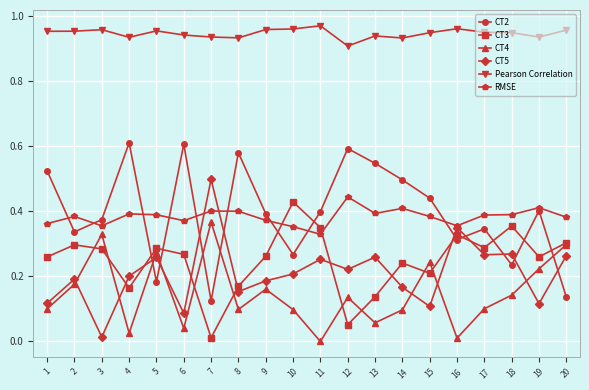

Is it true that CT3 equals 0.2 at 13?

False